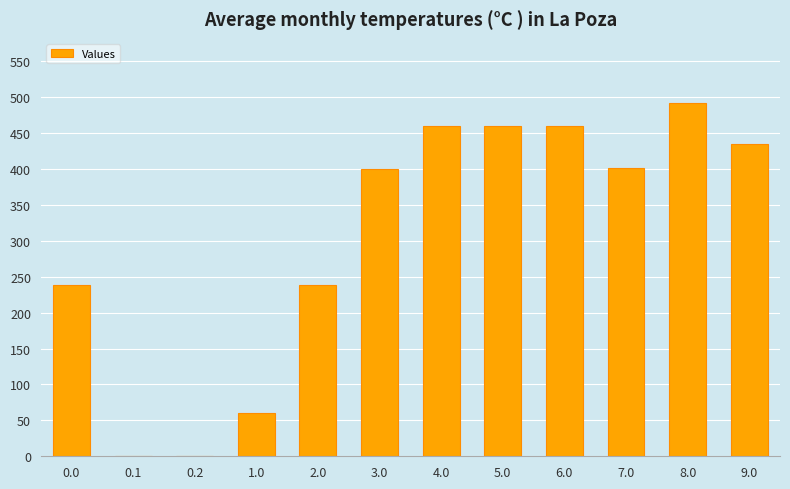

What is the greatest value displayed?

492.4